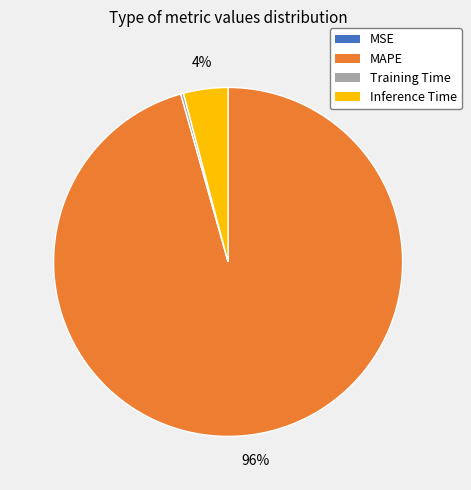

Is the sum of Inference Time and MAPE greater than half?

Yes